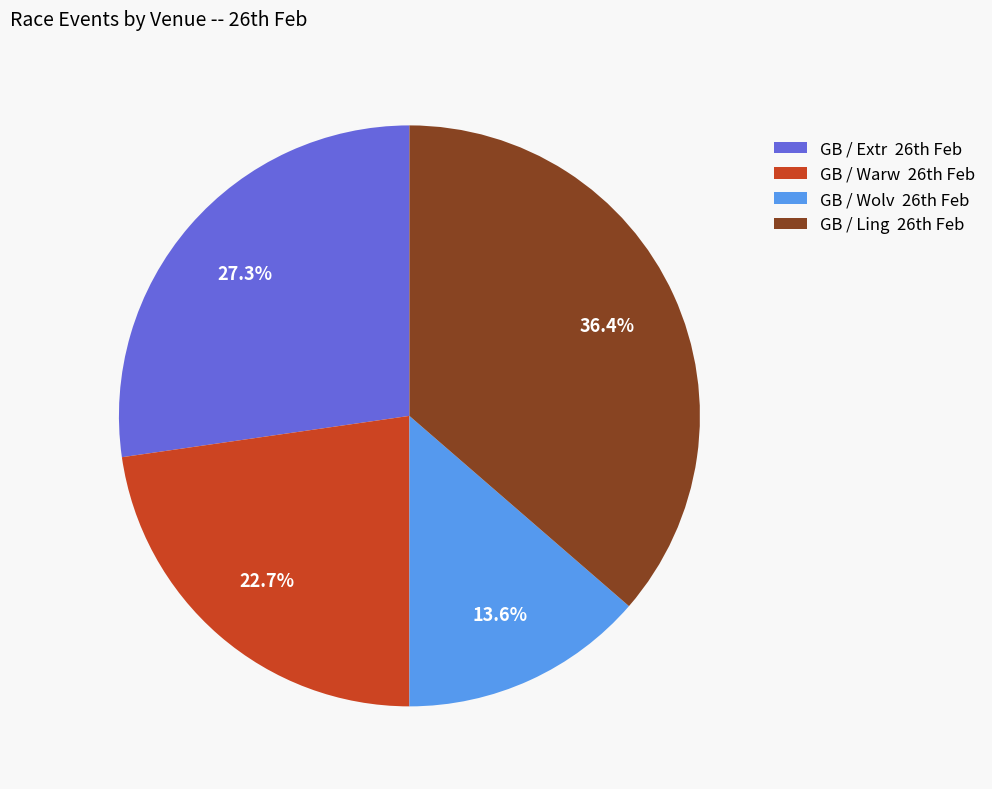

Is there any slice that represents more than half of the pie?

No